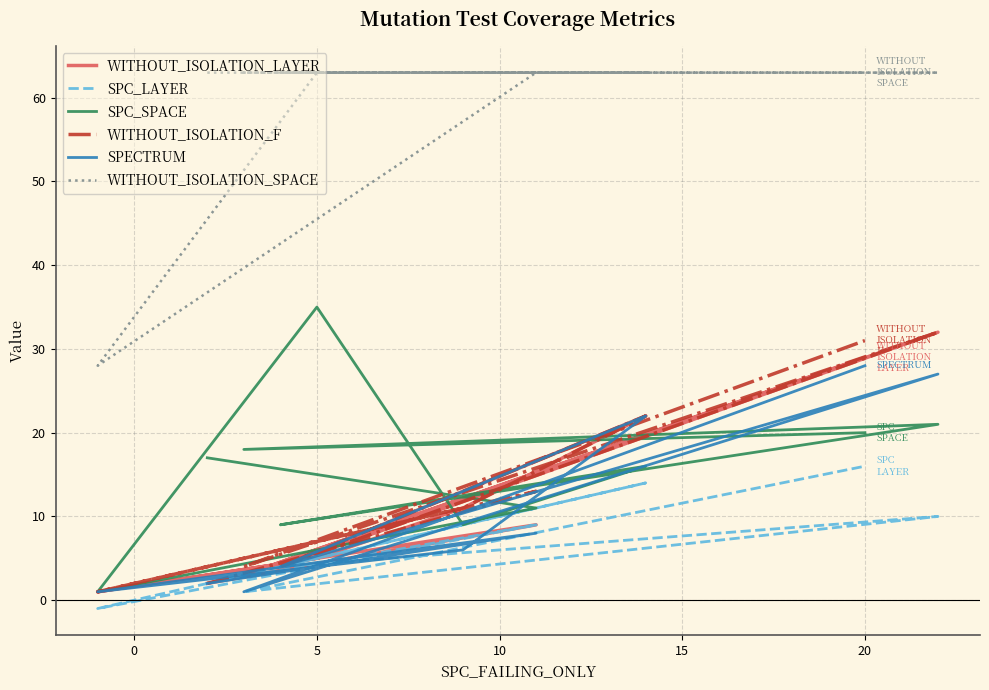

What is the value of the SPC_LAYER point at the 7th from the left?

4